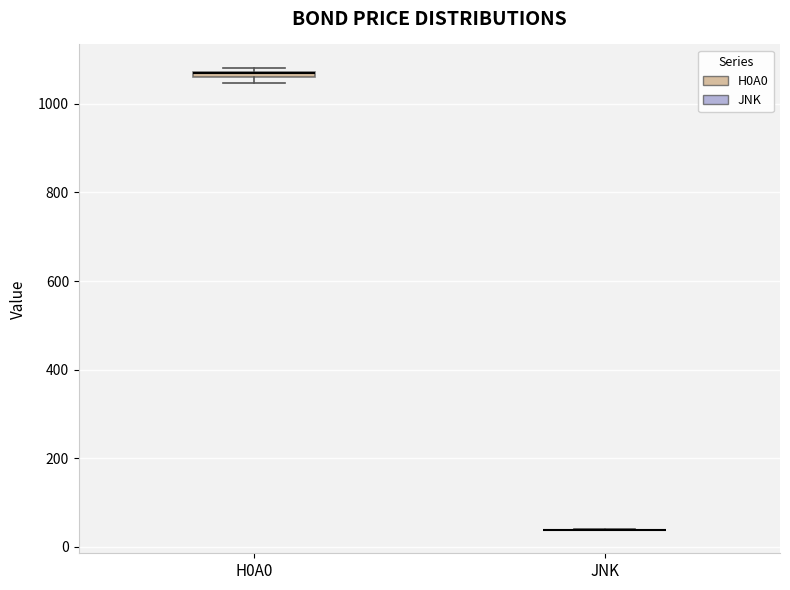

Where is the lower edge of the box for H0A0 on the y-axis? The values are not printed on the chart, so give them approximately, as read against the axis.

1060